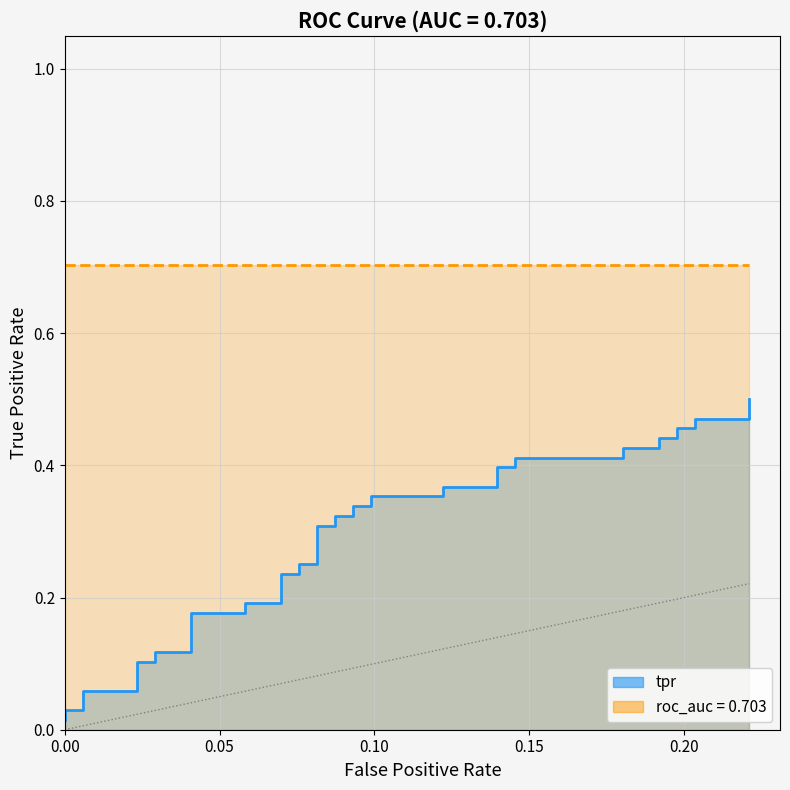

The value at 8 is 0.0. True or false?

False